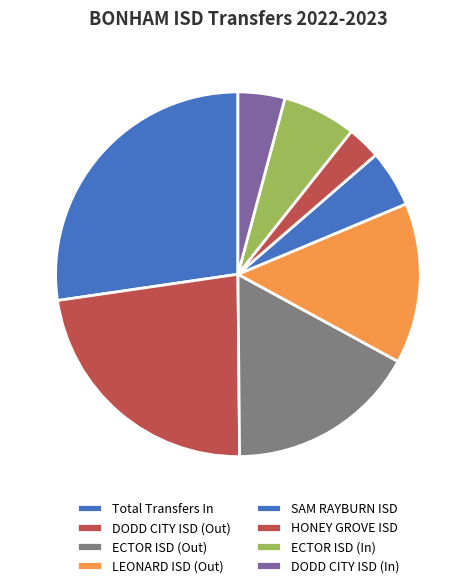

To the nearest percent, what percentage of the pie is DODD CITY ISD (Out)?

23%